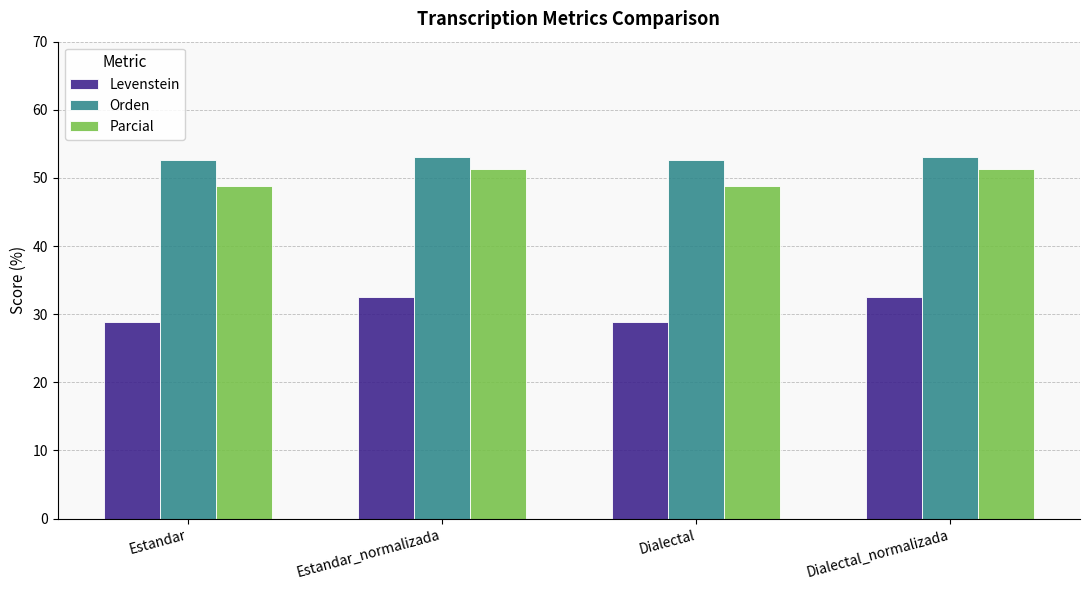

What is the sum of all Parcial values?

200.2